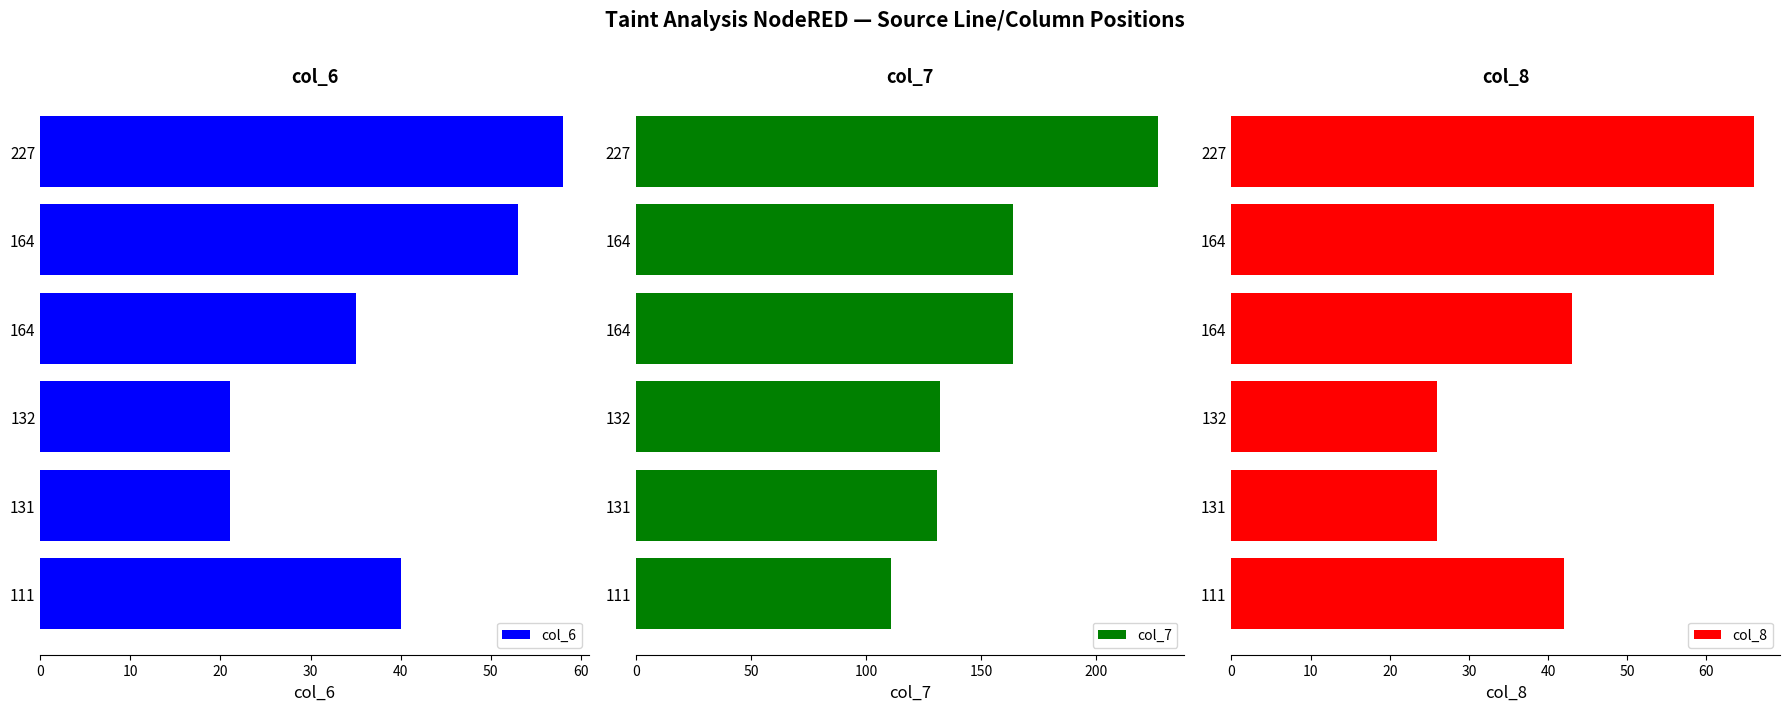

How many groups of bars are there?

6